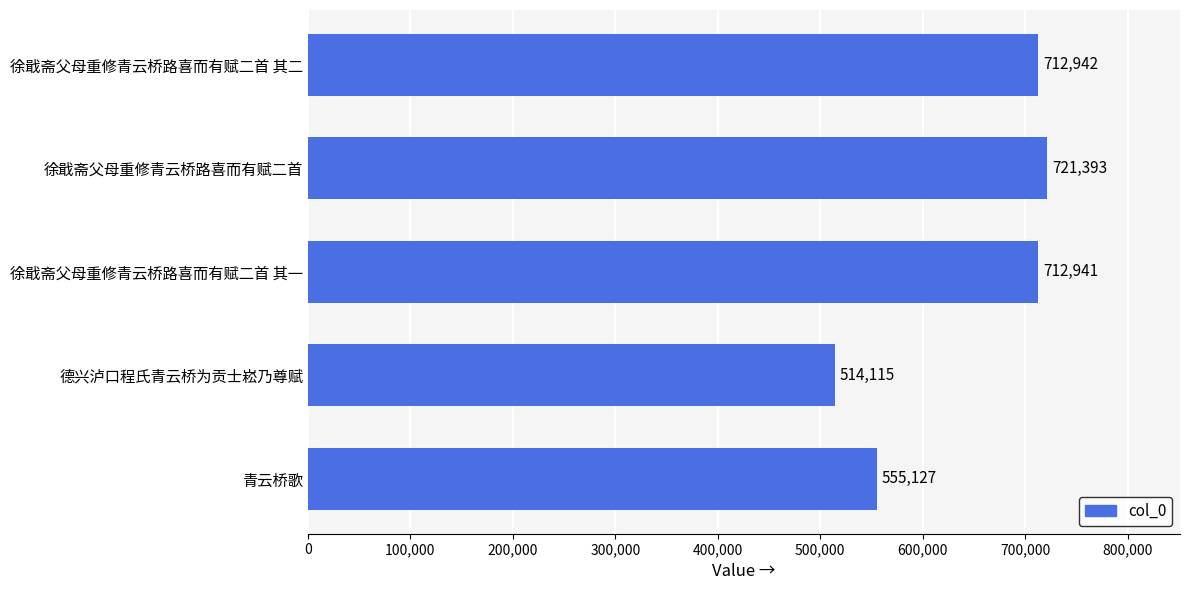

Does the chart contain any negative values?

No